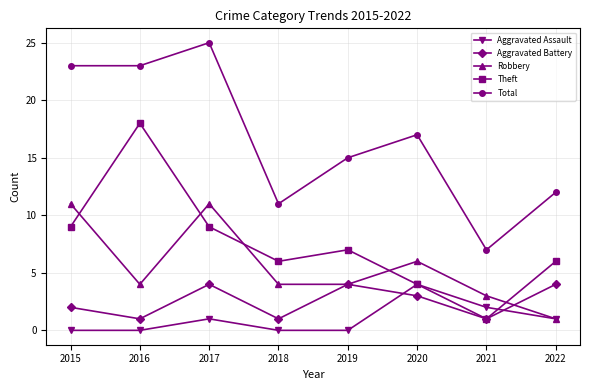

Count the Aggravated Battery values in the range 1 to 4.

8